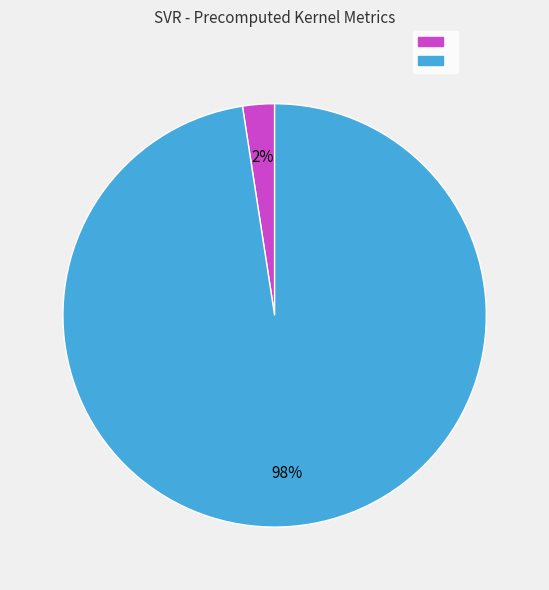

To the nearest percent, what is the average slice percentage?

50%